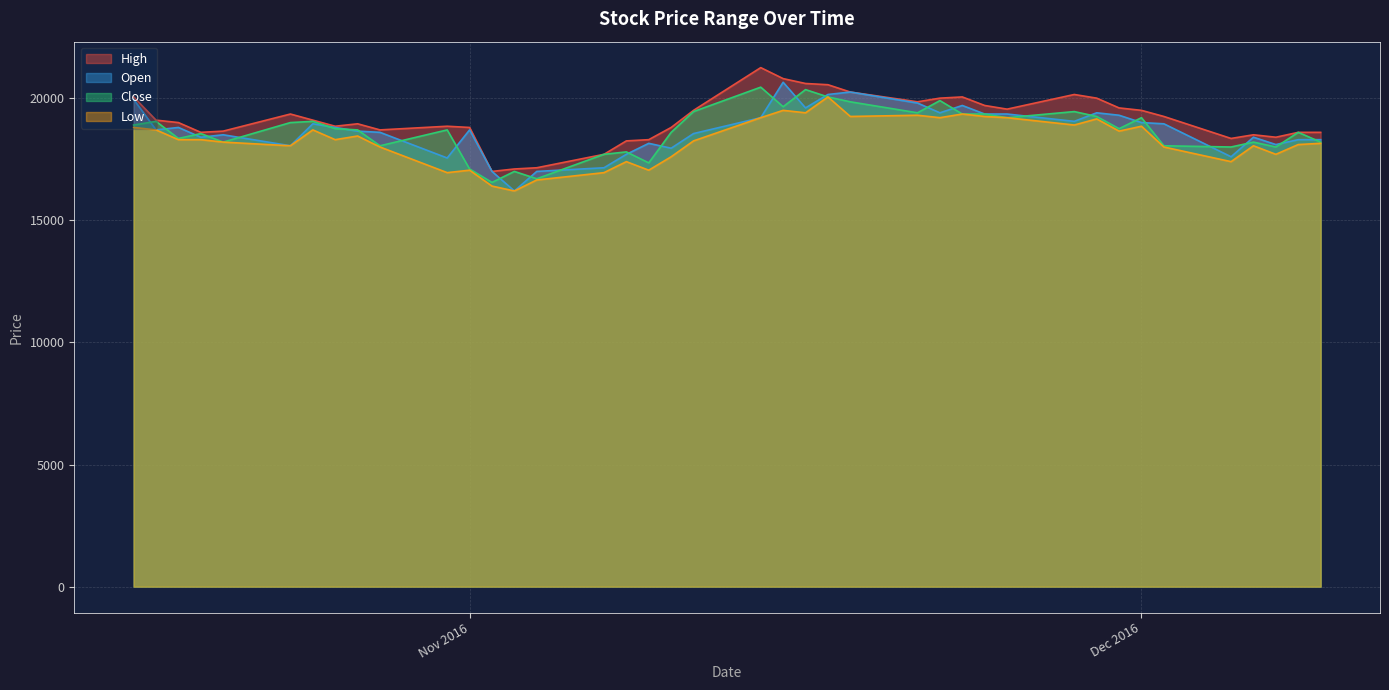

How many interior local valleys does the Low series have?

12